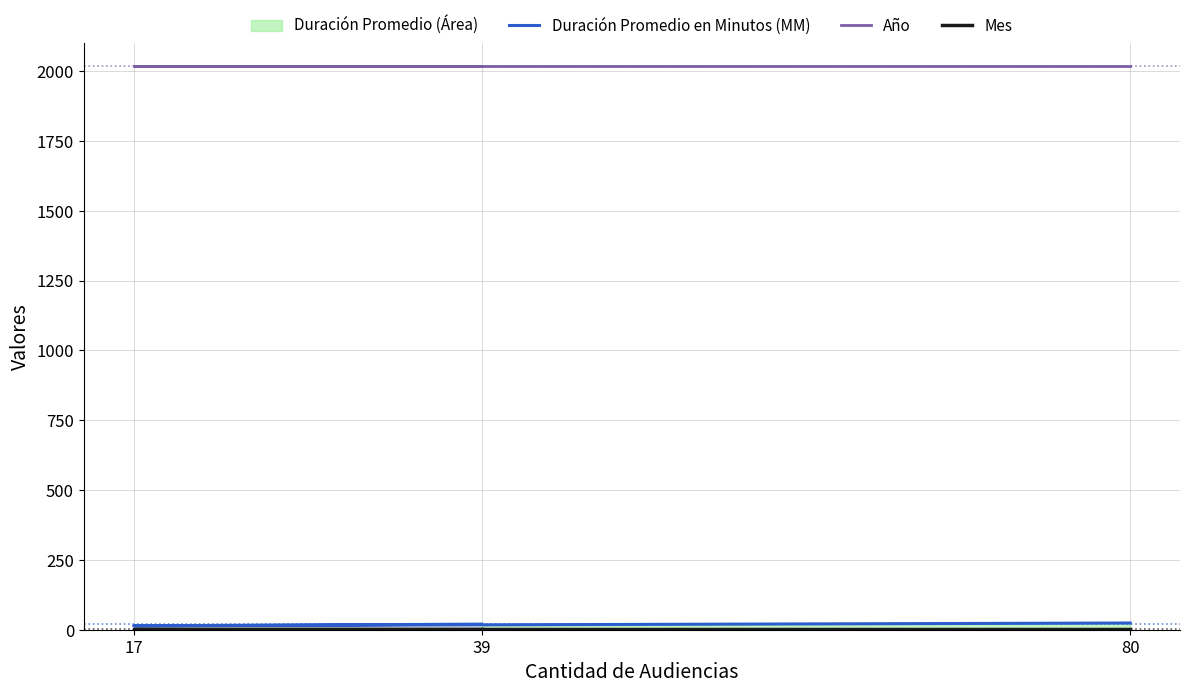

Reading left to right, extract all data points from this chart.

Duración Promedio en Minutos (MM): 39=20	17=14	80=24
Año: 39=2018	17=2018	80=2018
Mes: 39=2	17=2	80=2